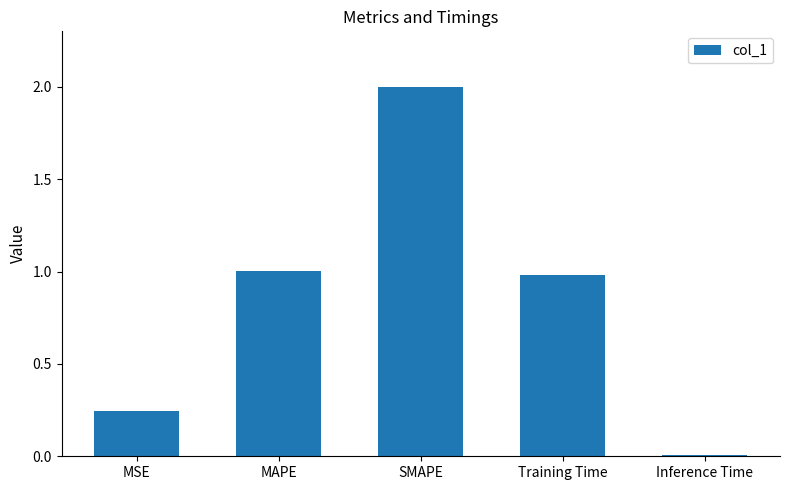

True or false: the data shows 0.3 at Training Time.

False